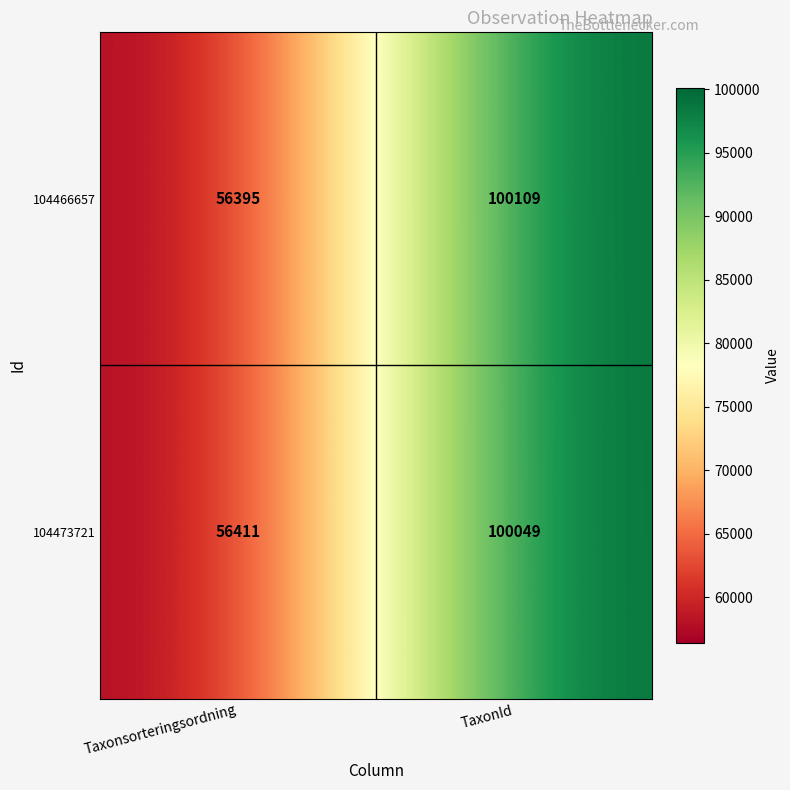

The 104473721 series shows 36208 at TaxonId. True or false?

False